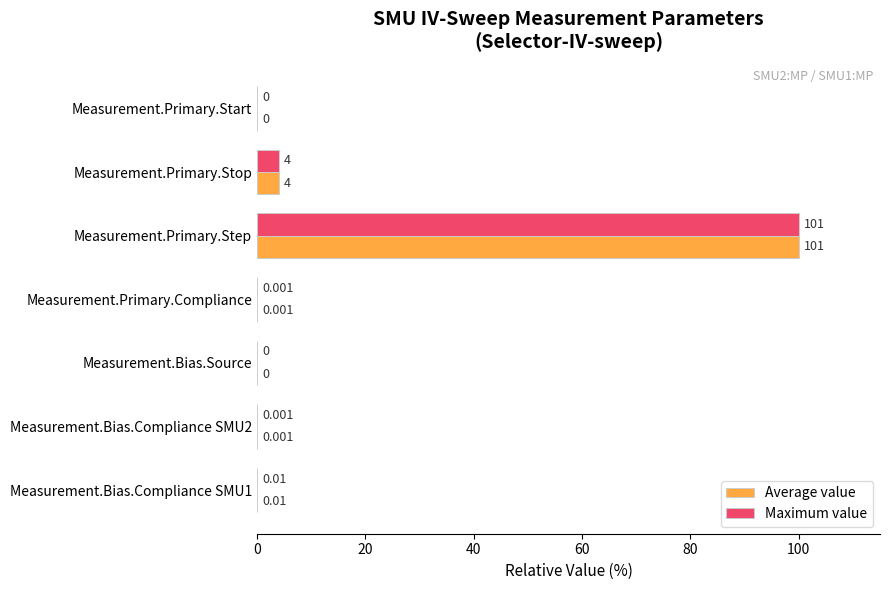

What are all the series names shown in the legend?

Average value, Maximum value